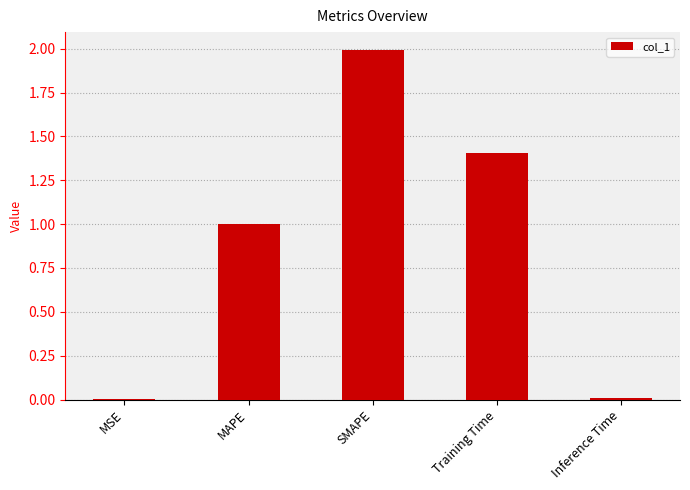

What is the sum of all values?

4.4